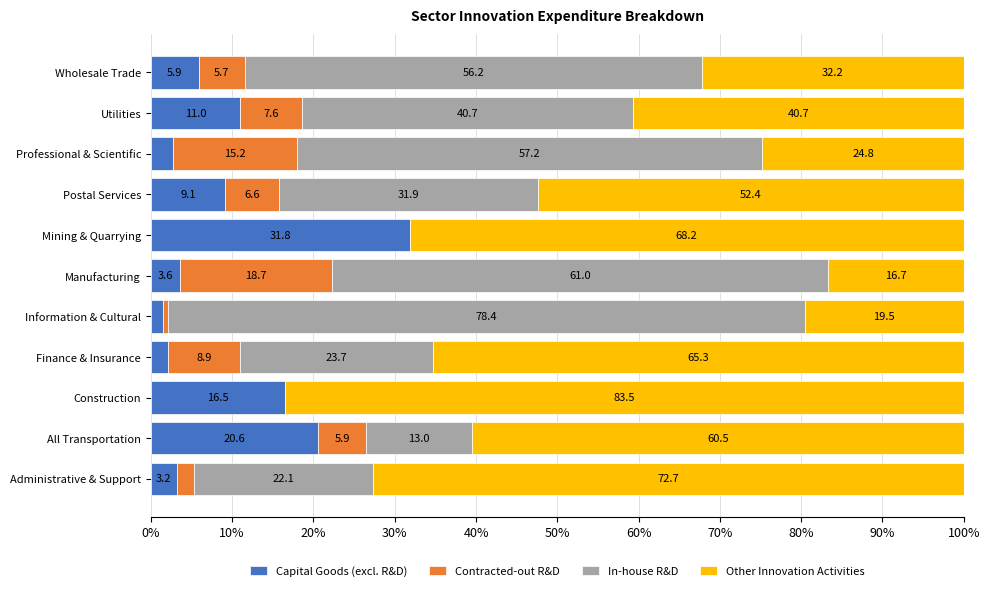

Read the Capital Goods (excl. R&D) value at Mining & Quarrying.

31.8